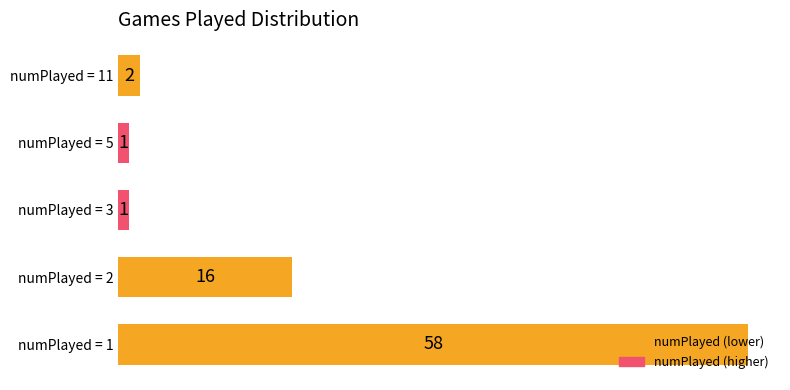

True or false: the data shows 26 at numPlayed = 2.

False